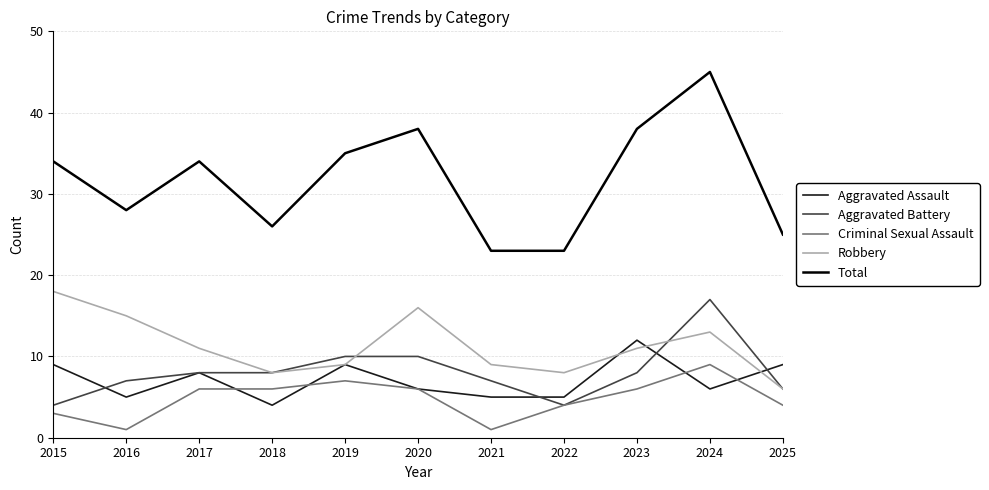

True or false: Robbery and Criminal Sexual Assault cross at least once.

False